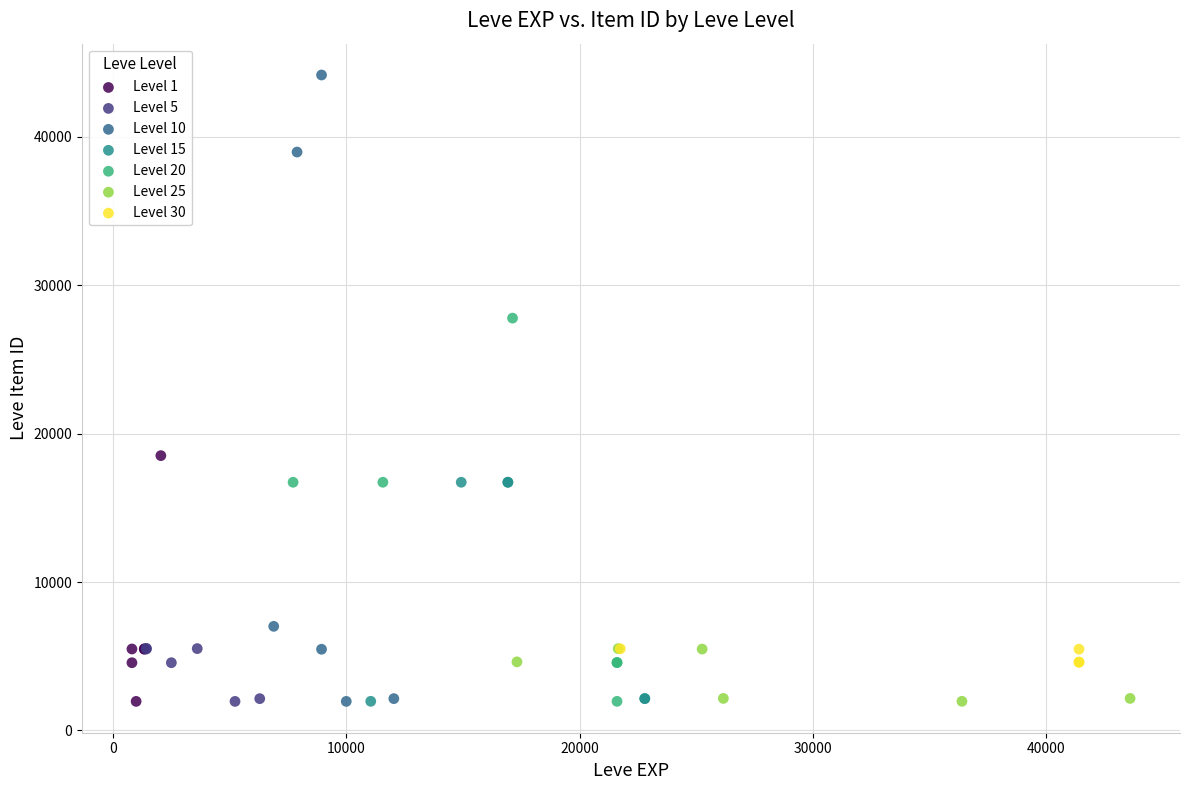

Which series has the widest spread of Y values?

Level 10